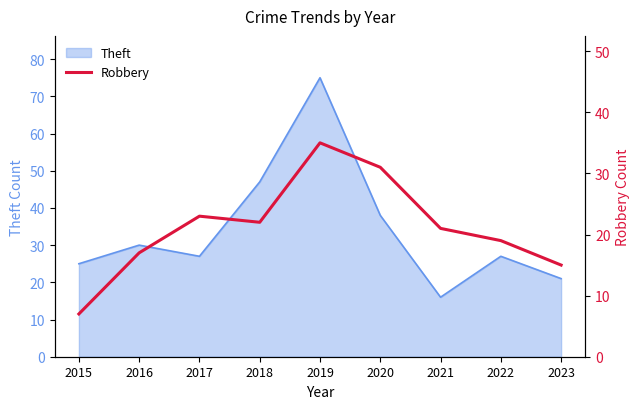

What is the value of the 5th point from the left?

35